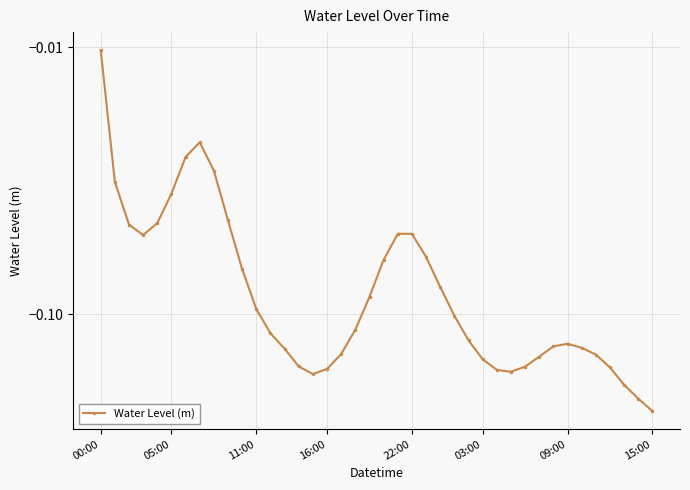

The chart shows a value of -0.2 at 16:00. True or false?

True